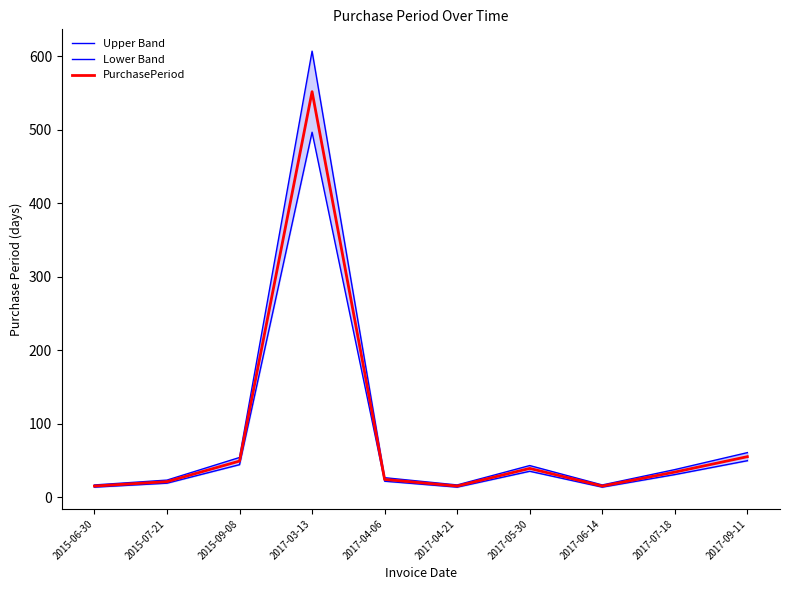

How many values in the PurchasePeriod series exceed 34?

4